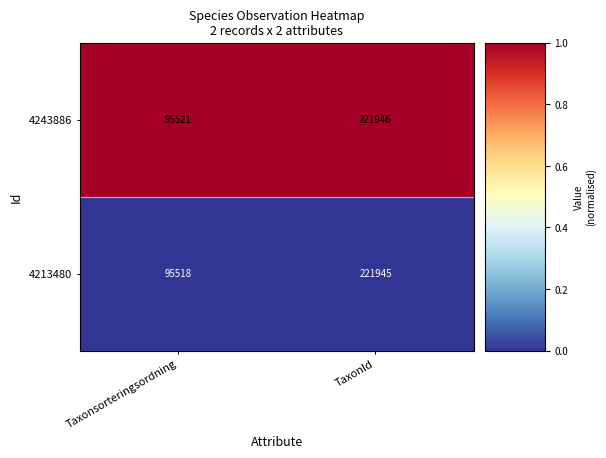

Is it true that 4243886 equals 132494 at TaxonId?

False